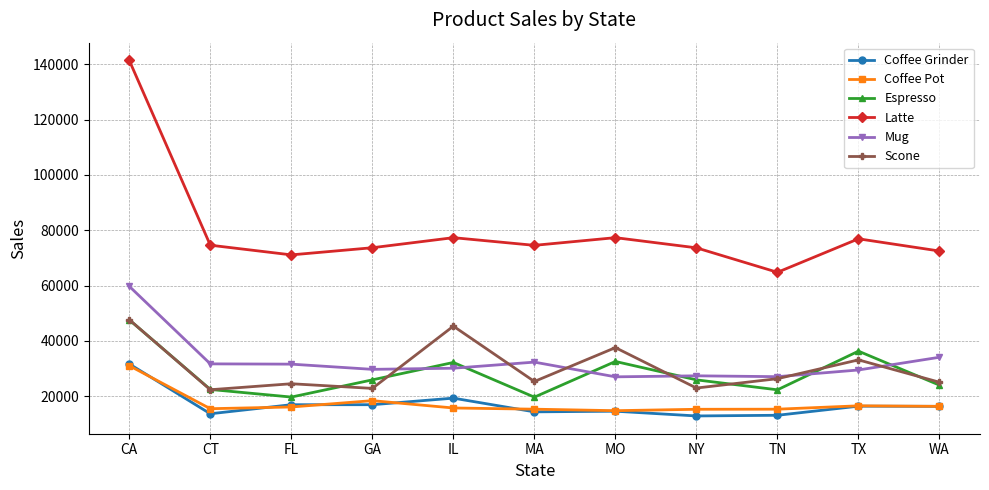

How many lines are shown in the chart?

6